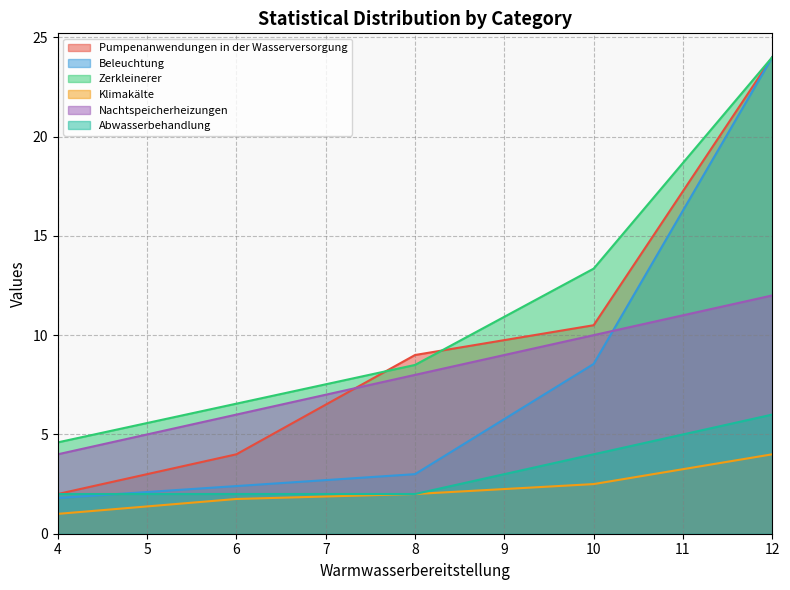

At how many categories does at least one series exceed 17?

1